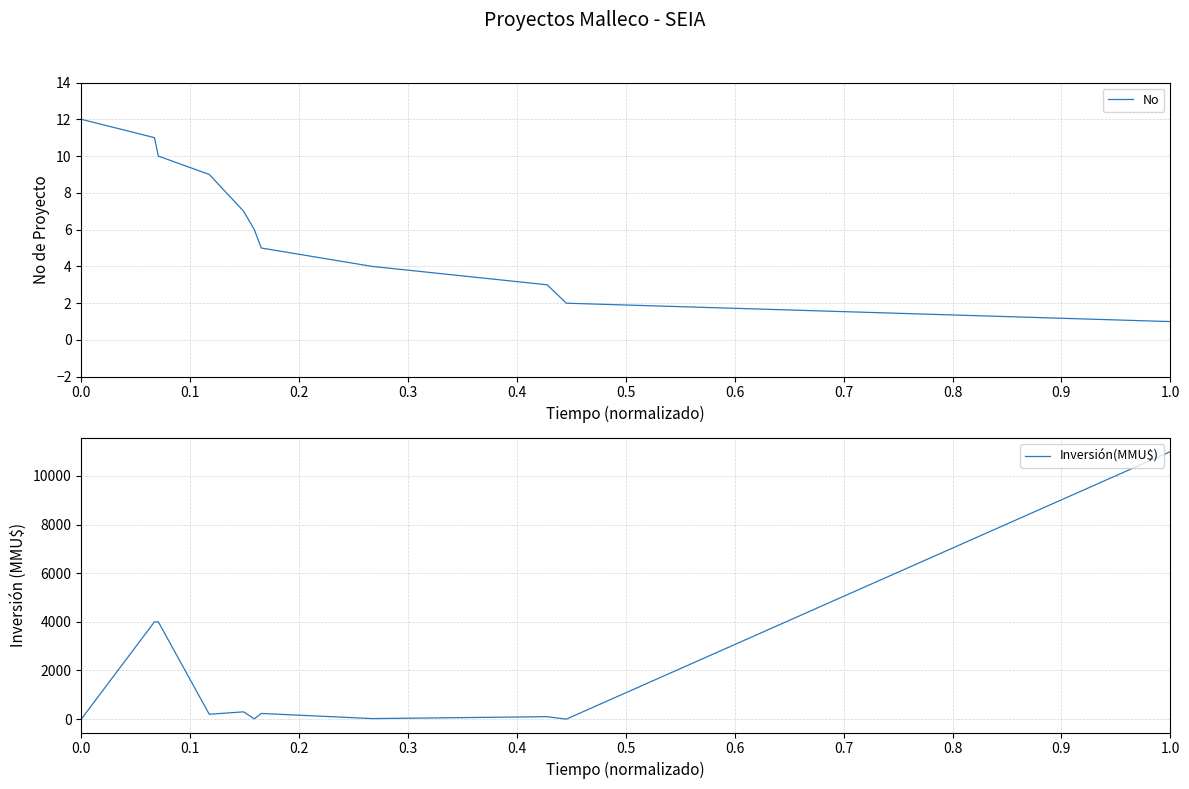

How many lines are shown in the chart?

2